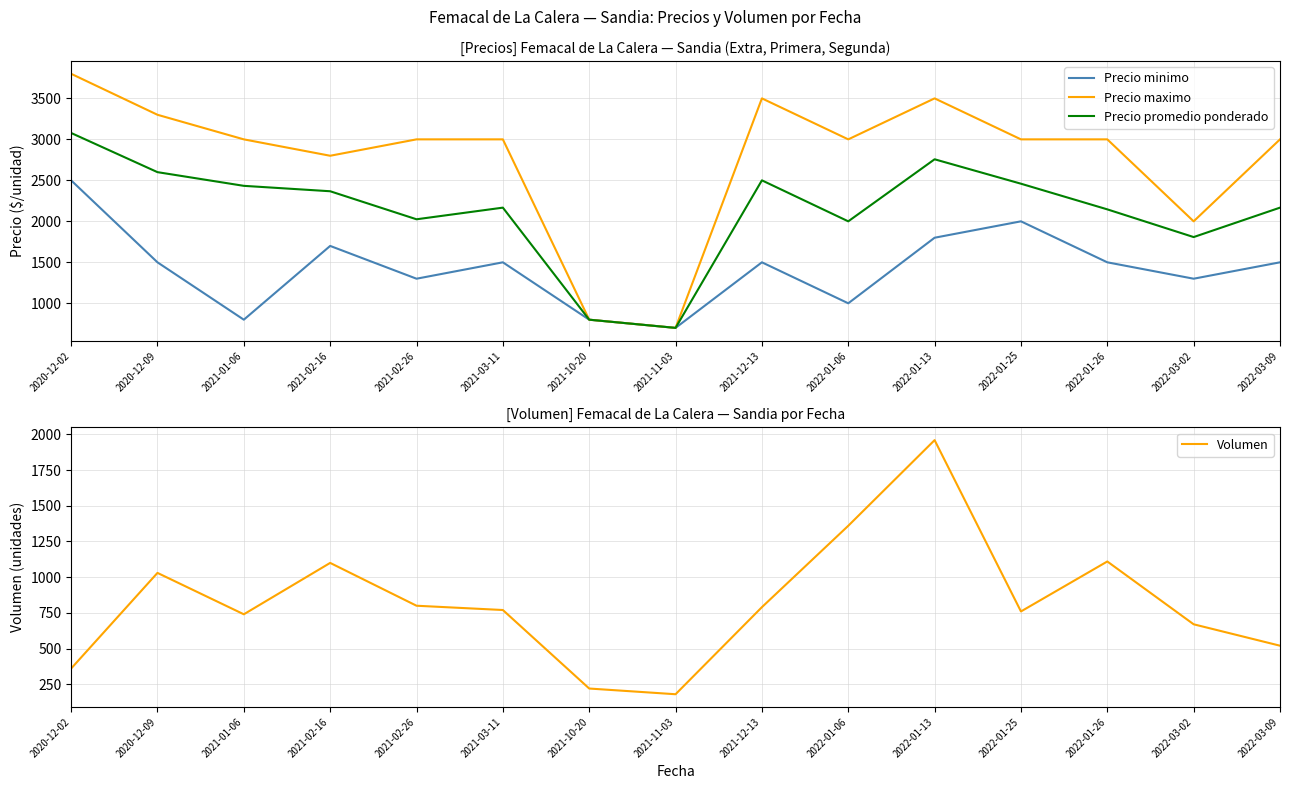

Rank the categories by Precio promedio ponderado value from highest to lowest.

2020-12-02, 2022-01-13, 2020-12-09, 2021-12-13, 2022-01-25, 2021-01-06, 2021-02-16, 2021-03-11, 2022-03-09, 2022-01-26, 2021-02-26, 2022-01-06, 2022-03-02, 2021-10-20, 2021-11-03